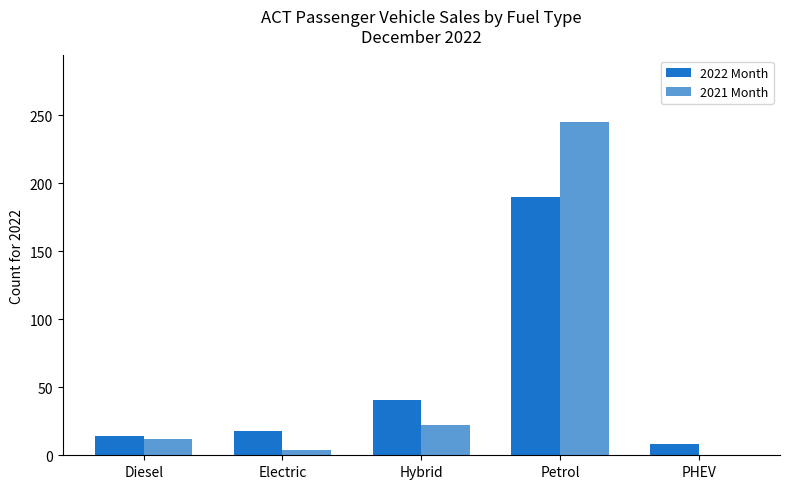

What is the sum of all 2021 Month values?

283